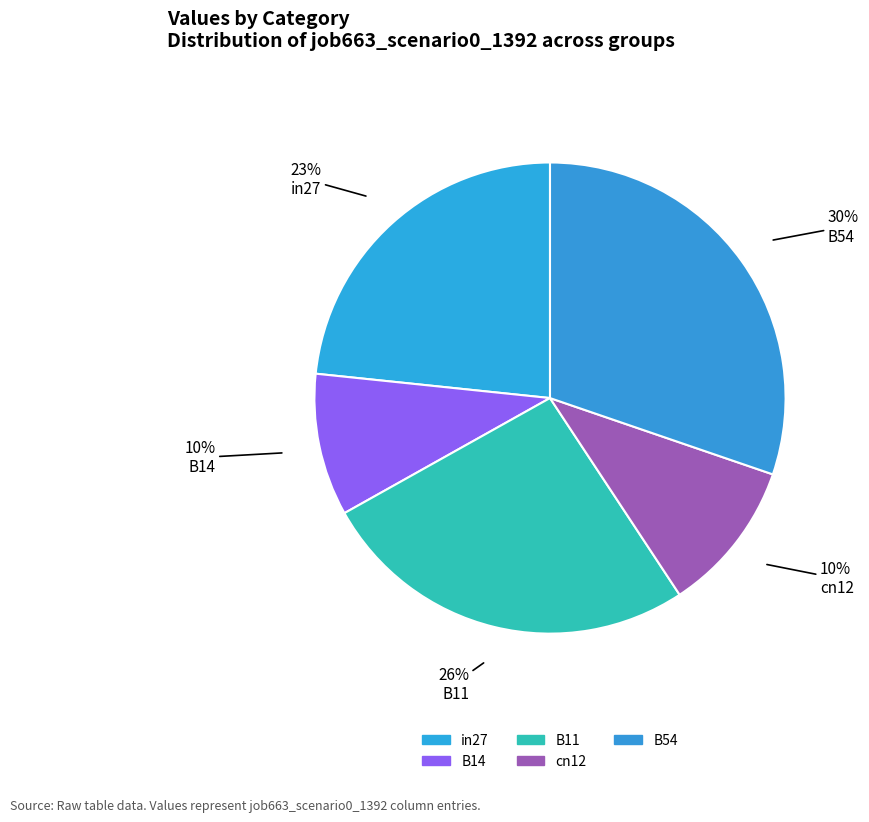

To the nearest percent, what is the average slice percentage?

20%